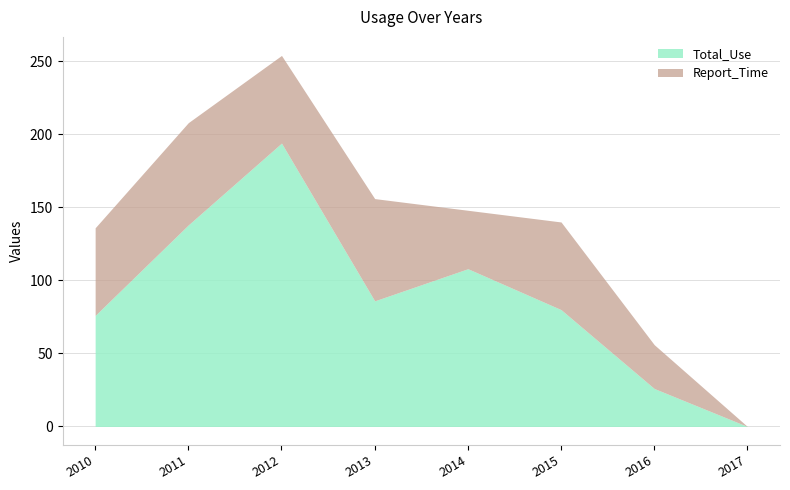

Which category has the lowest value in the Total_Use series?

2017